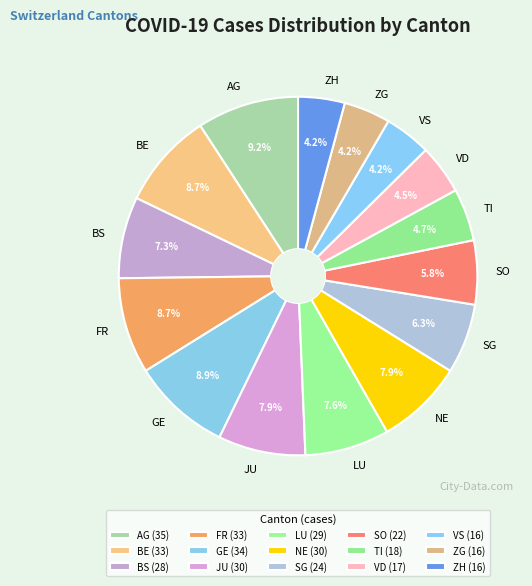

How many segments does this pie chart have?

15